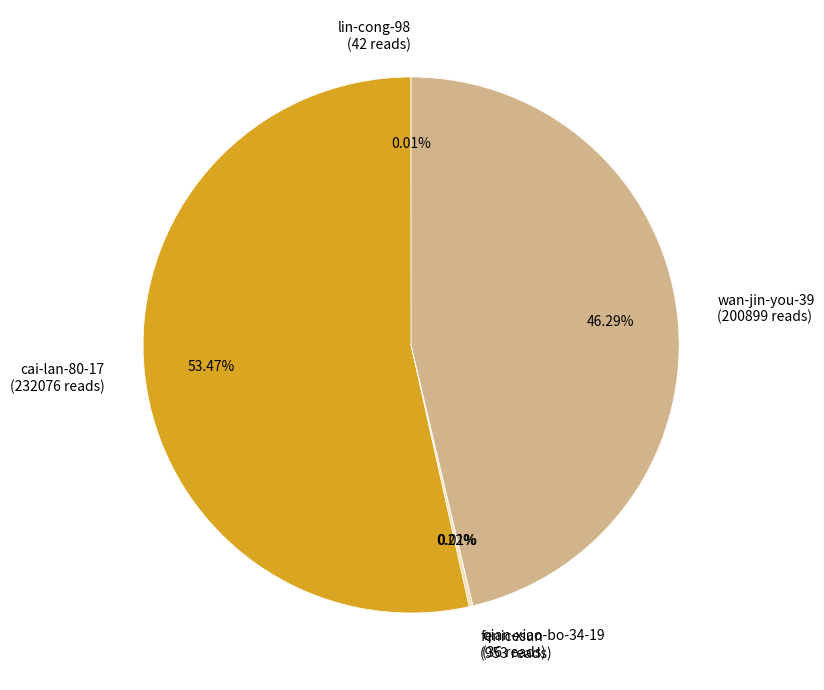

Is there a majority slice in this chart?

Yes